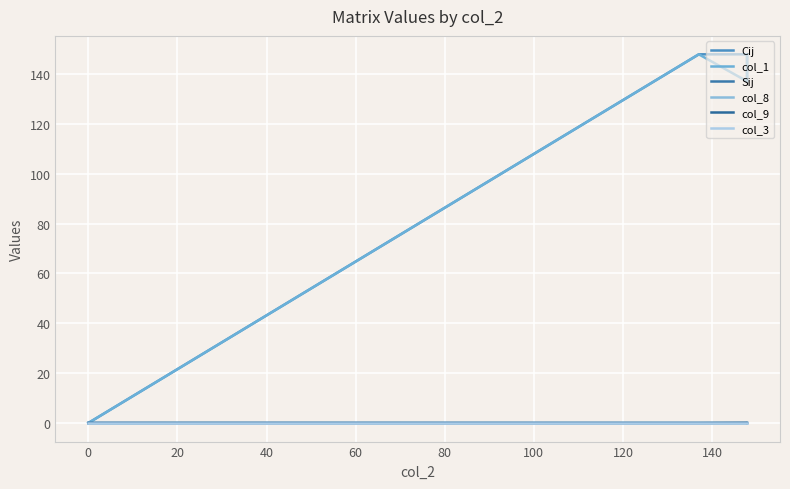

How many lines are shown in the chart?

6